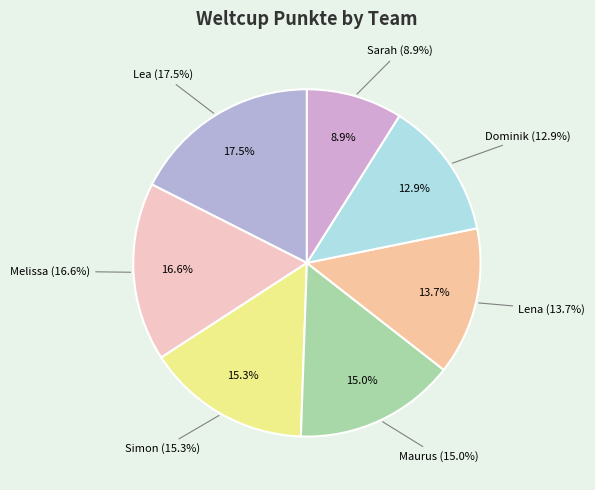

What percentage is NOT represented by Lena?

86.3%